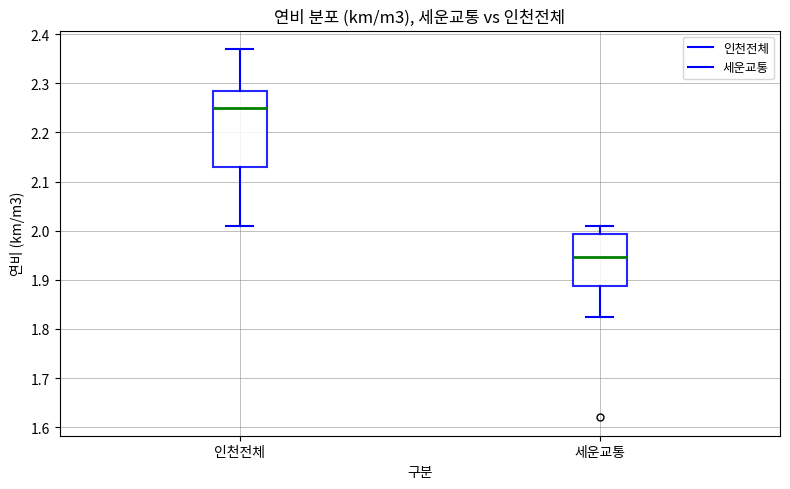

Reading left to right, read every box against the y-axis: the position of its median line, the range the box covers, and the ends of its whiskers. The values are not printed on the chart, so give them approximately, as read against the axis.

인천전체: median 2.25, box 2.13 to 2.29, whiskers 2.01 to 2.37
세운교통: median 1.95, box 1.89 to 1.99, whiskers 1.82 to 2.01